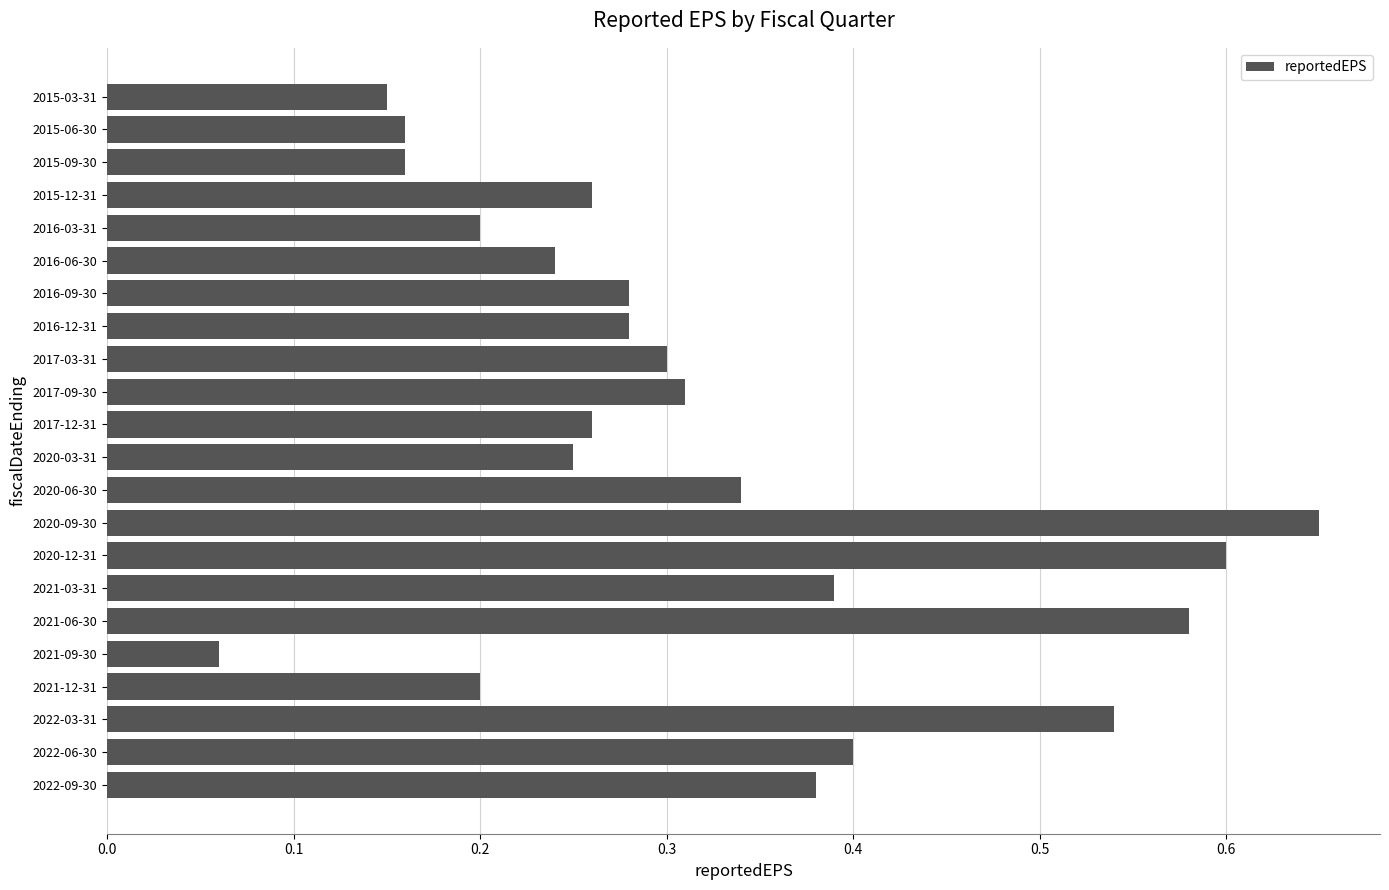

The chart shows a value of 0.4 at 2020-03-31. True or false?

False